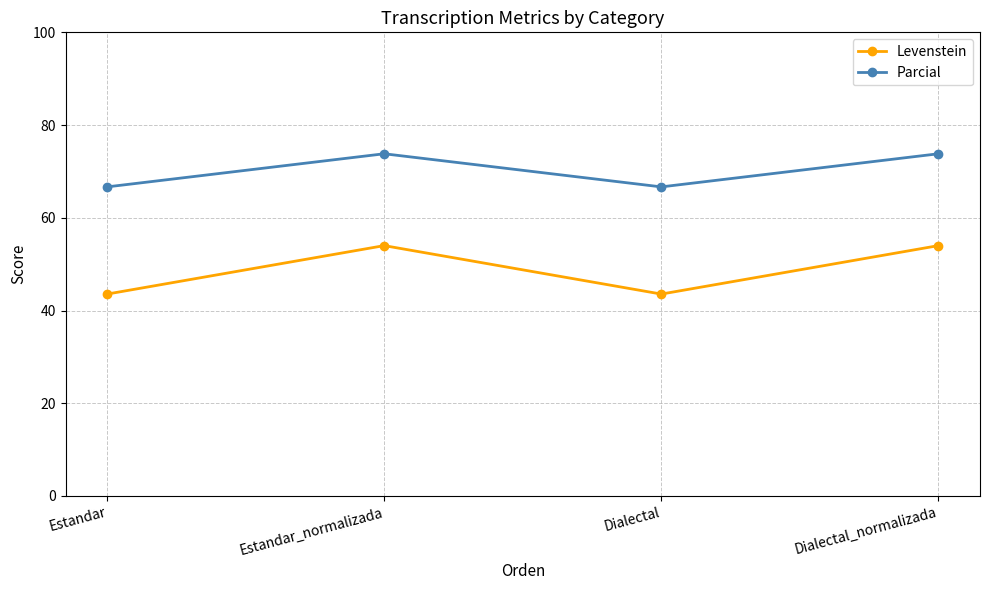

Reading left to right, extract all data points from this chart.

Levenstein: 43.5	54.0	43.5	54.0
Parcial: 66.7	73.8	66.7	73.8